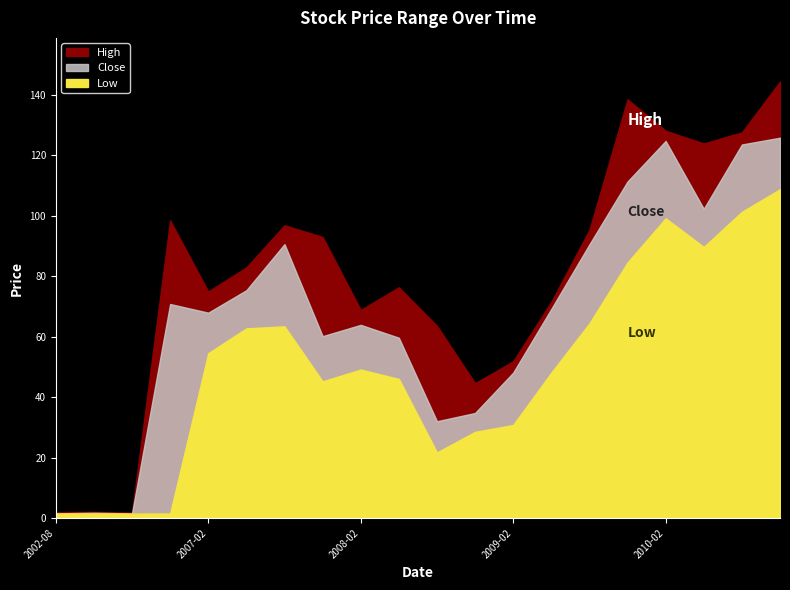

What is the difference between the maximum and second lowest values in the Low series?

107.2